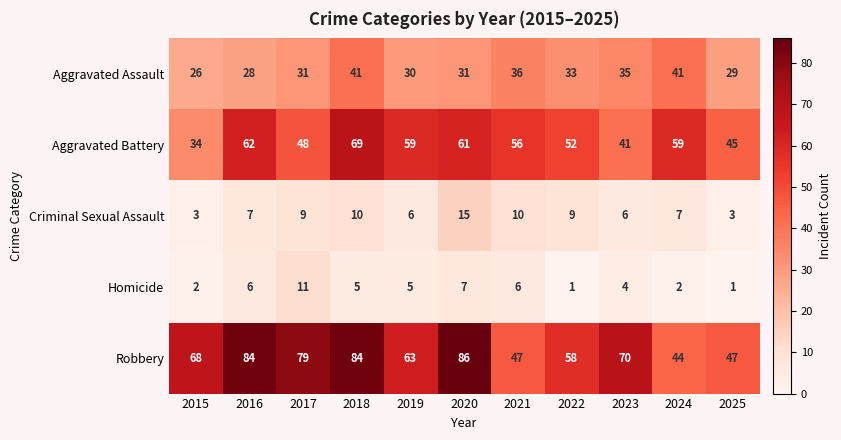

What is the spread (max minus min) of values at 2024?

57